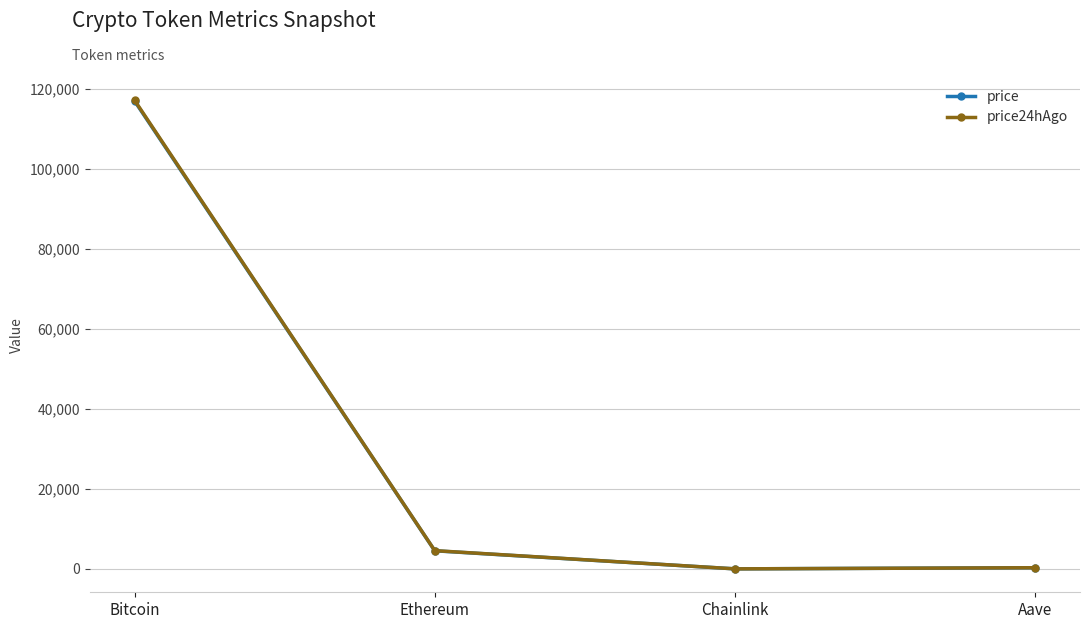

The price24hAgo series shows 117106.0 at Bitcoin. True or false?

True